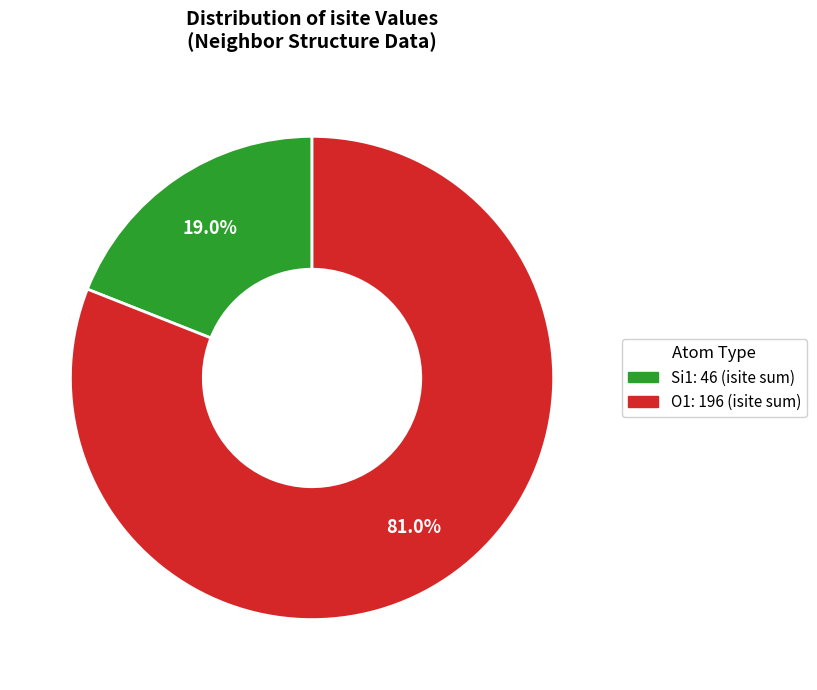

Is there a majority slice in this chart?

Yes